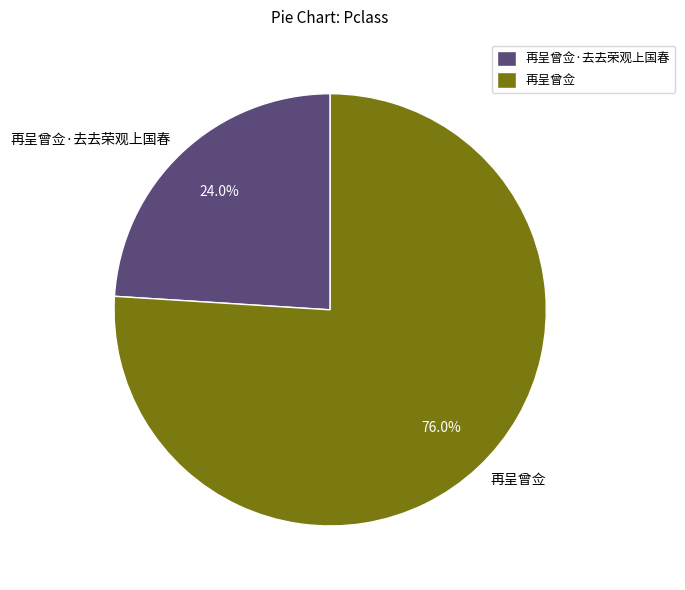

The 再呈曾佥 slice represents 87% of the pie. True or false?

False